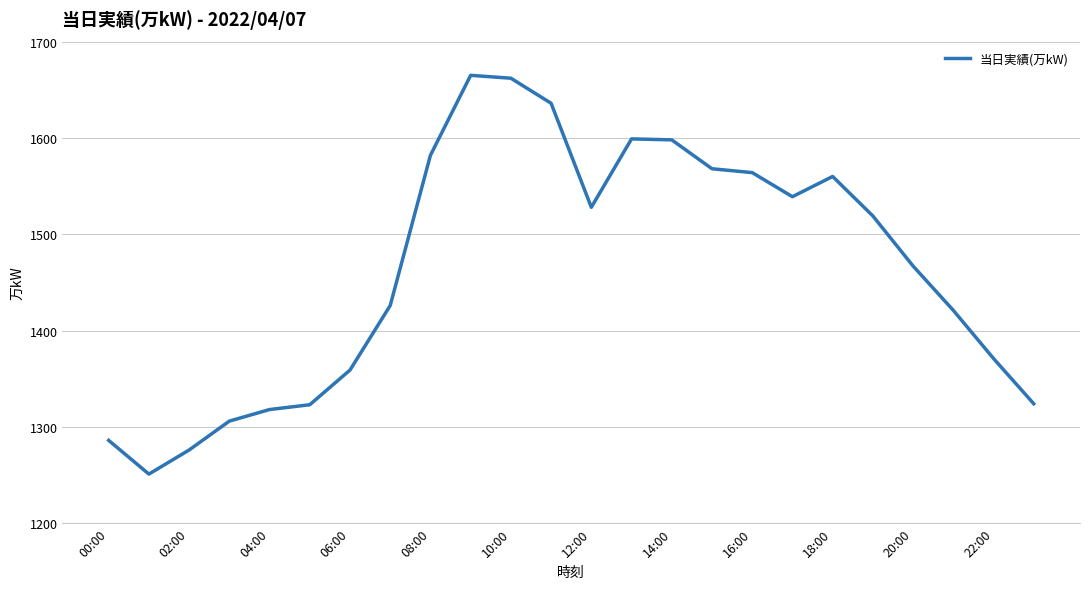

What is the smallest value displayed?

1251